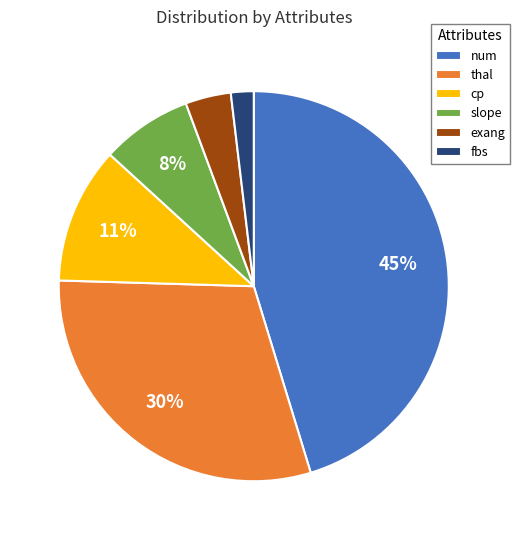

True or false: cp accounts for 11% of the total.

True